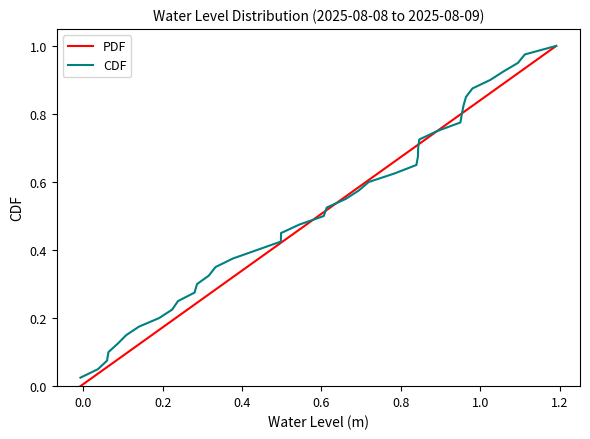

How many values in PDF are above zero?

39